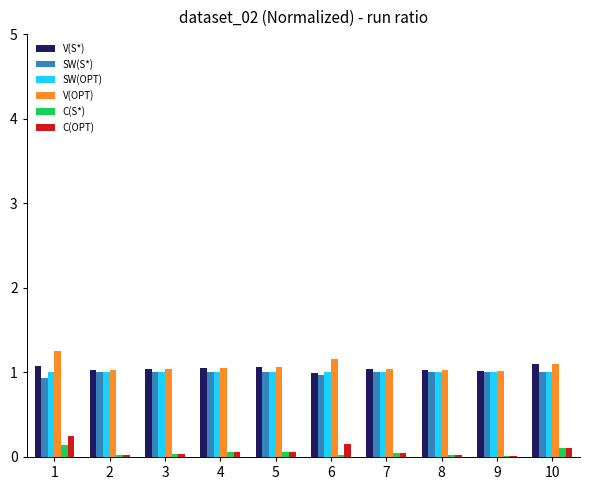

Is the value of V(S*) at 6 greater than the value of C(S*) at 6?

Yes